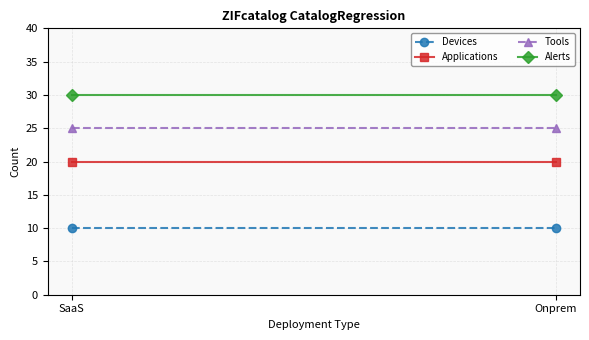

At which label does Applications reach its peak?

SaaS